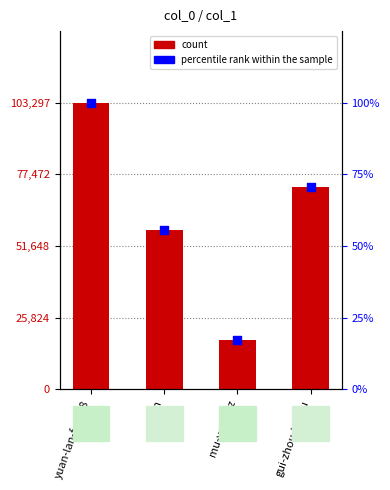

Is the value of col_1 at mu-yan-orz greater than the value of percentile rank within the sample at yuan-lan-feng-8?

Yes